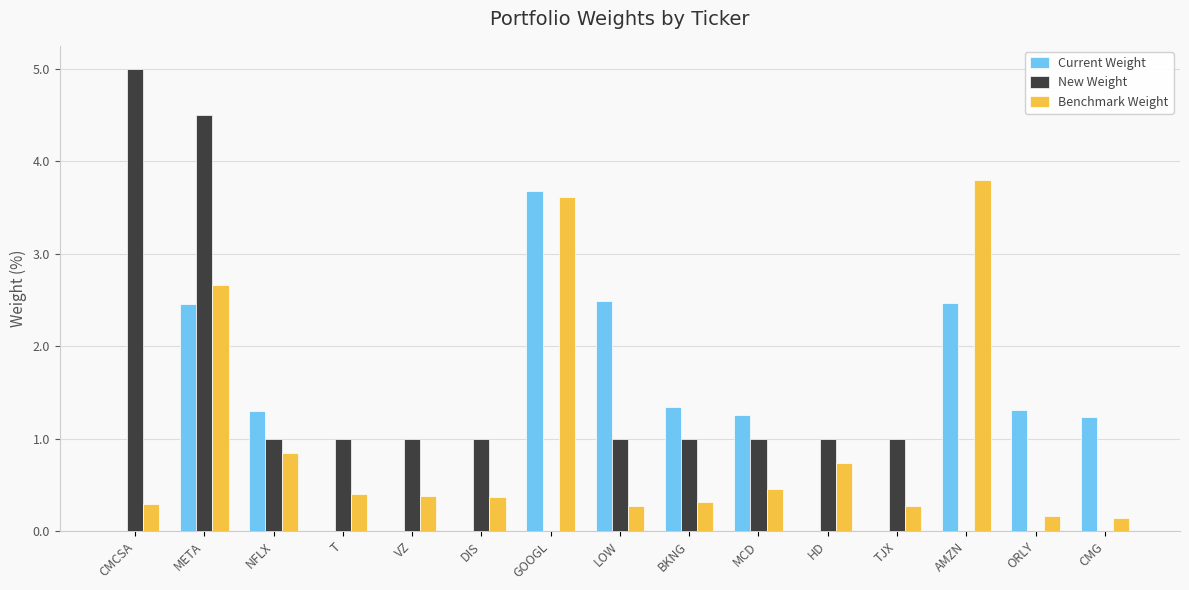

How many categories are shown in the chart?

15